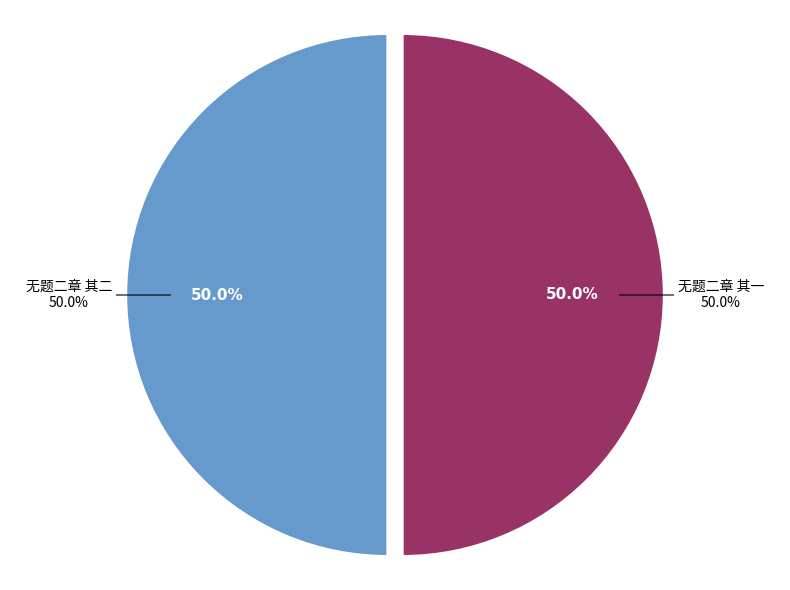

Count the number of slices in the pie.

2